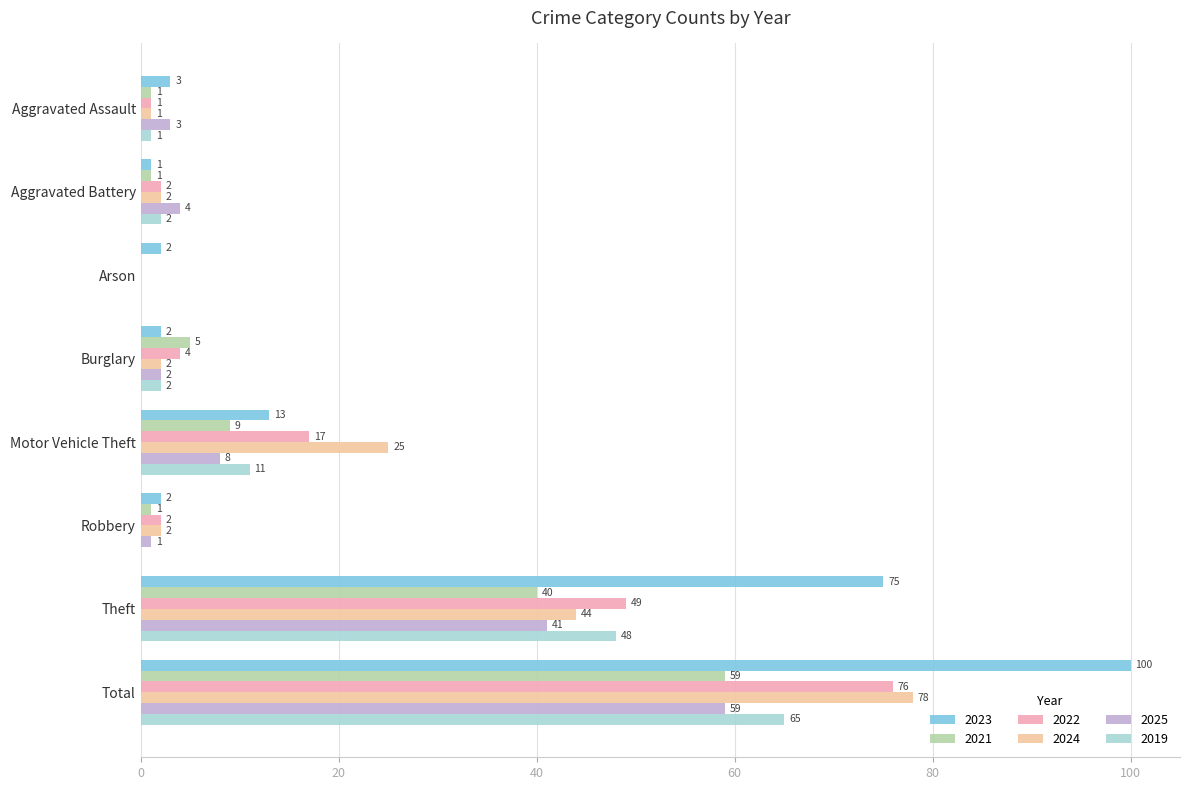

At which category does the chart reach its peak across all series?

Total